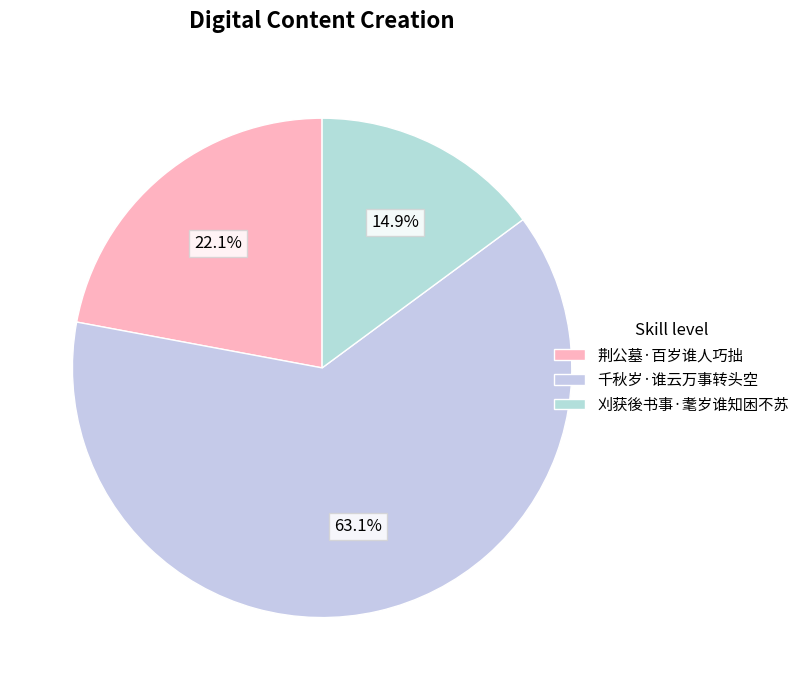

How many slices are in this pie chart?

3